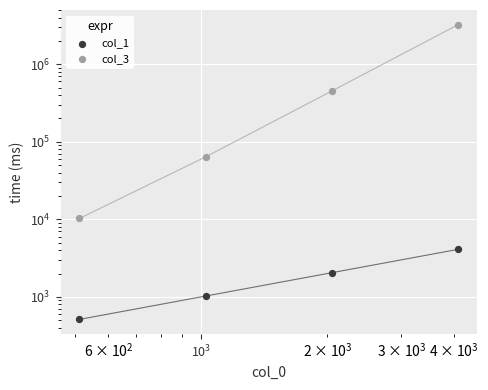

At how many categories does at least one series exceed 1992788?

1